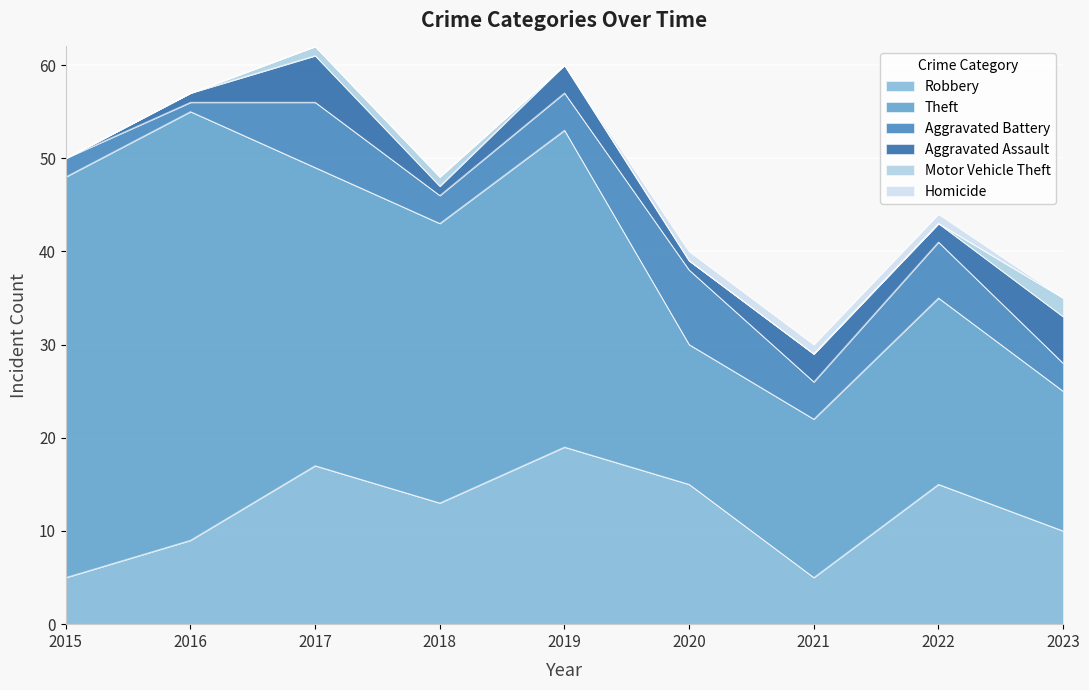

What is the average value of the Robbery series?

12